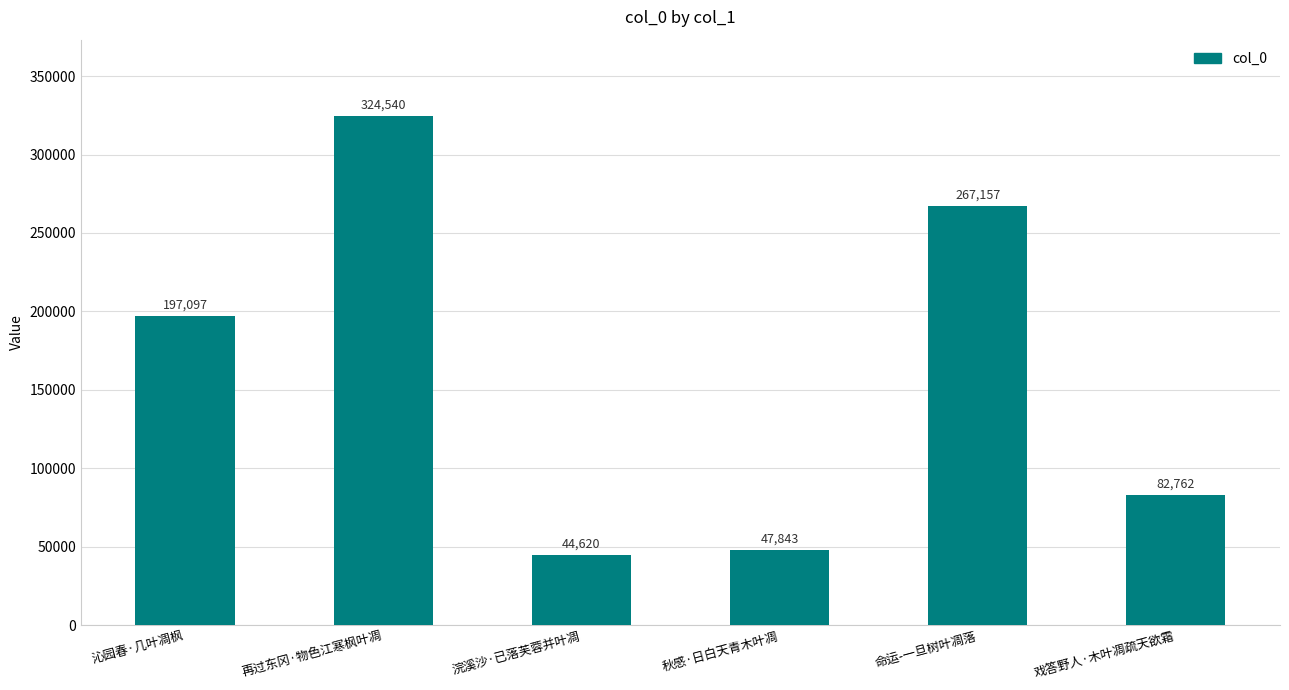

Reading left to right, list all the values displayed in this chart.

197097	324540	44620	47843	267157	82762